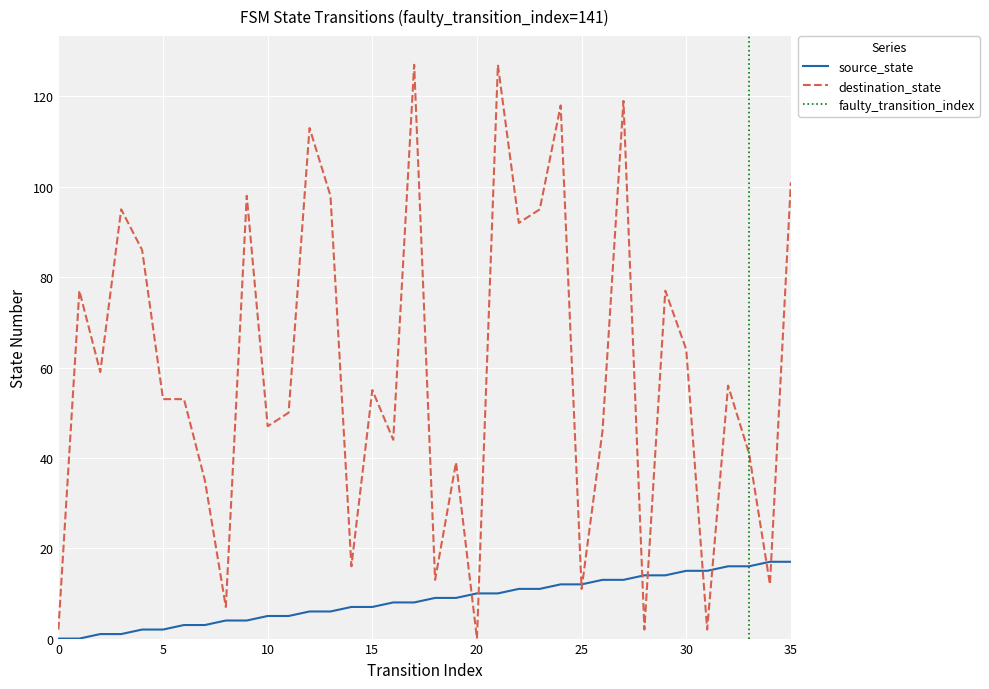

How many intersections are there between destination_state and source_state?

10